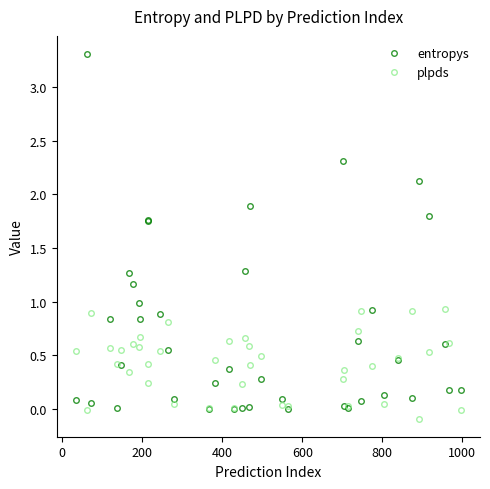

Which series has the largest total across all categories?

entropys